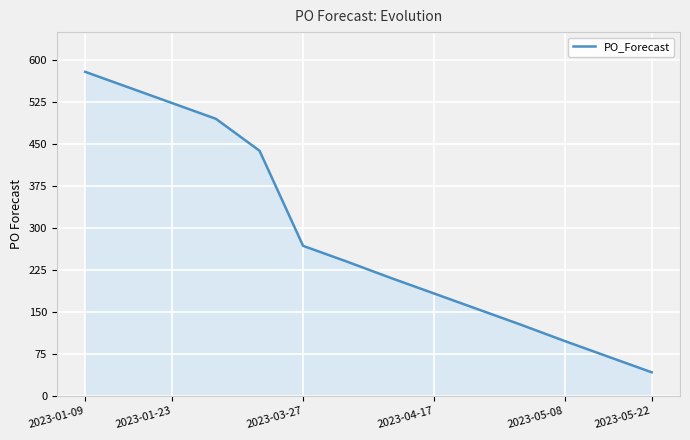

What is the difference between the maximum and minimum values?

537